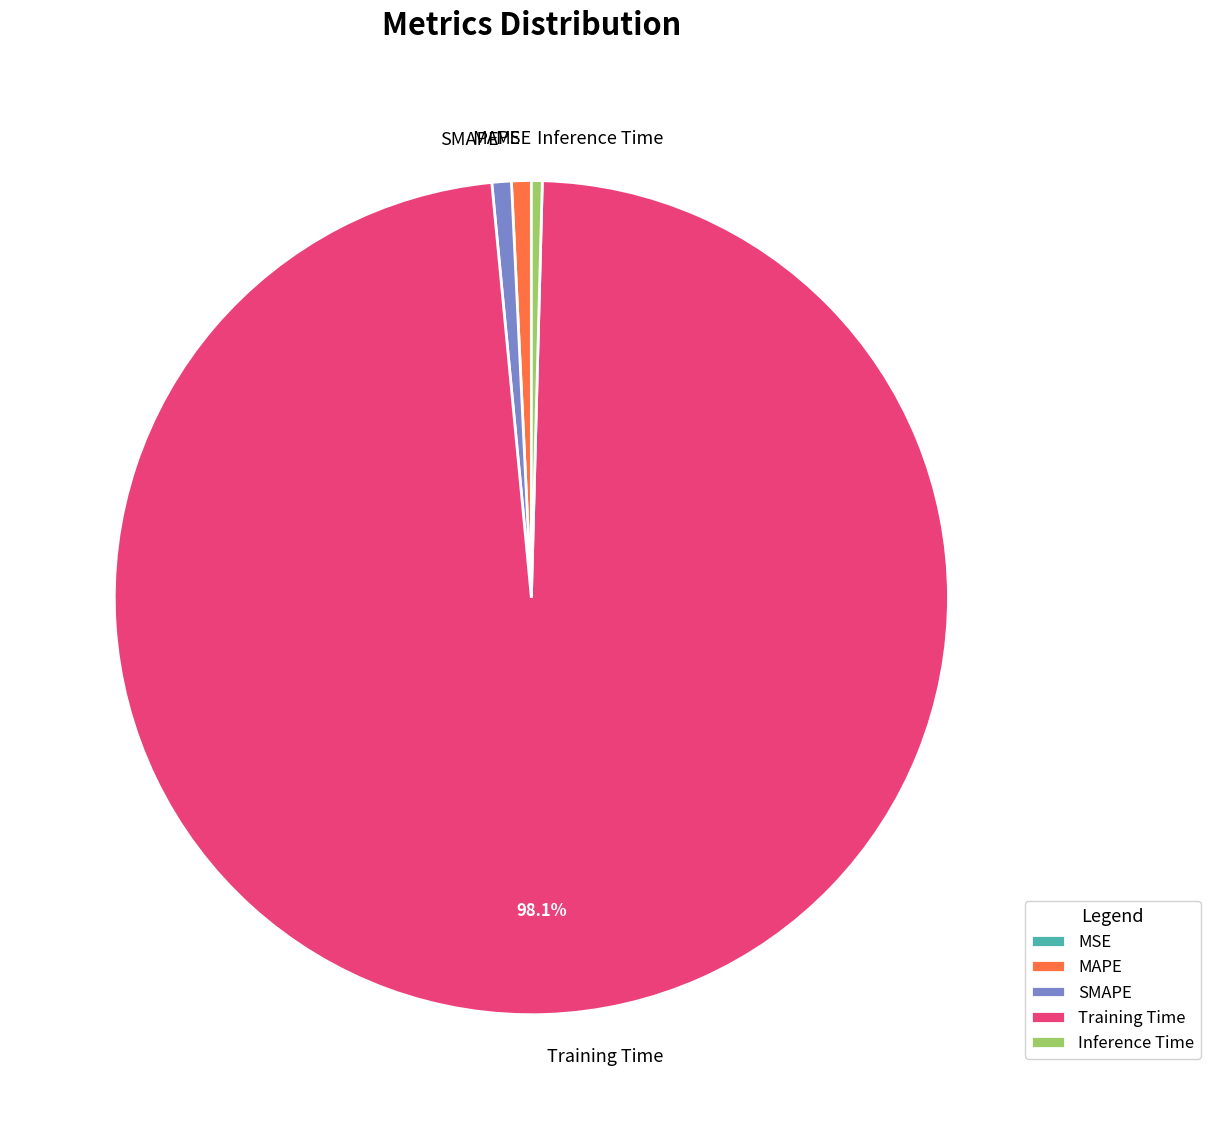

To the nearest percent, what portion does SMAPE represent?

1%